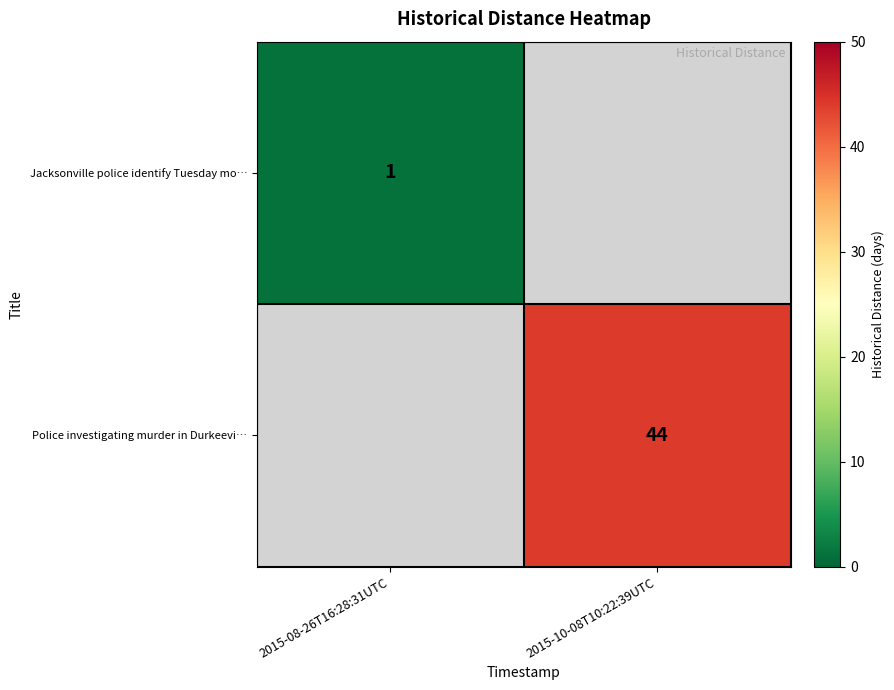

Is the value of Police investigating murder in Durkeevi… at 2015-10-08T10:22:39UTC greater than the value of Jacksonville police identify Tuesday mo… at 2015-08-26T16:28:31UTC?

Yes